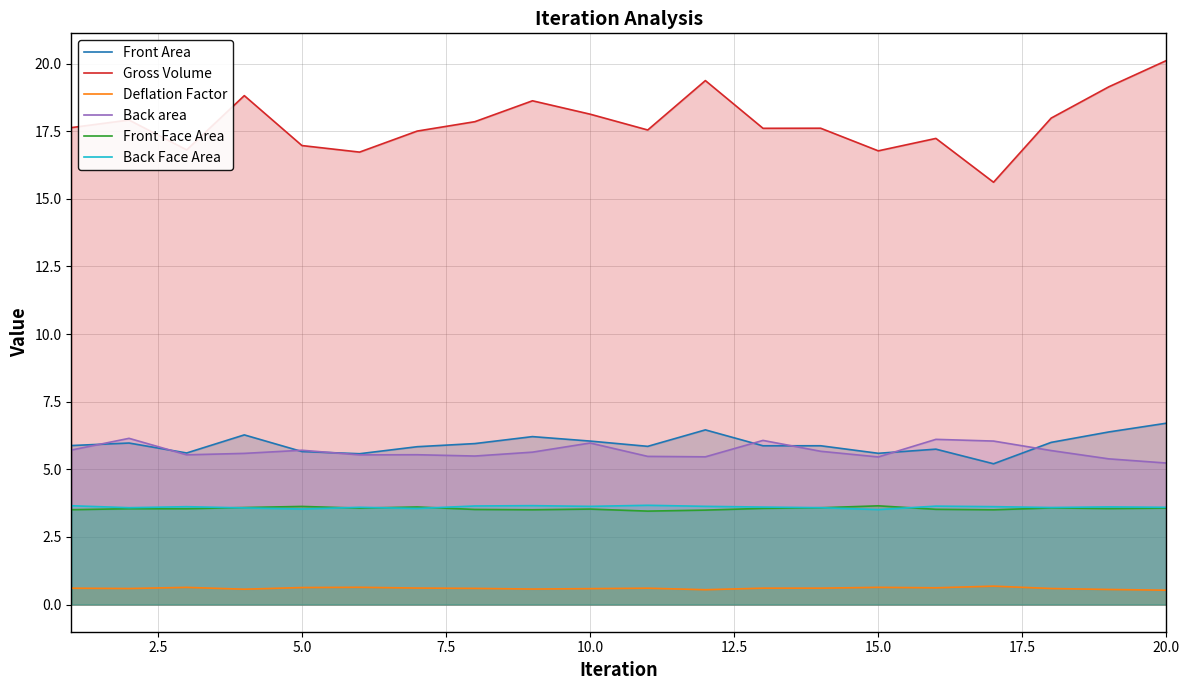

Which series has the widest spread of values?

Gross Volume